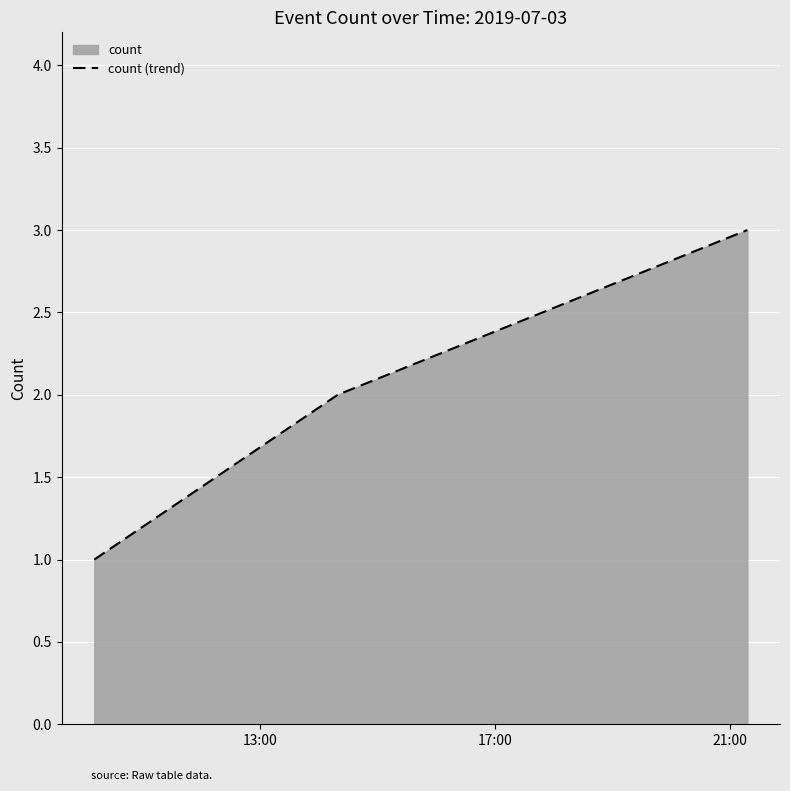

What is the sum of all values?

6